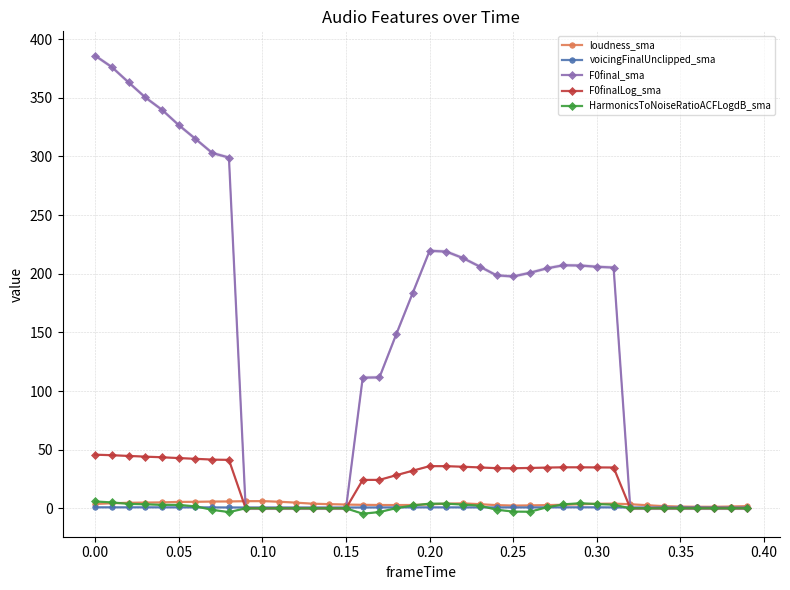

What is the highest value of the F0final_sma series?

385.8